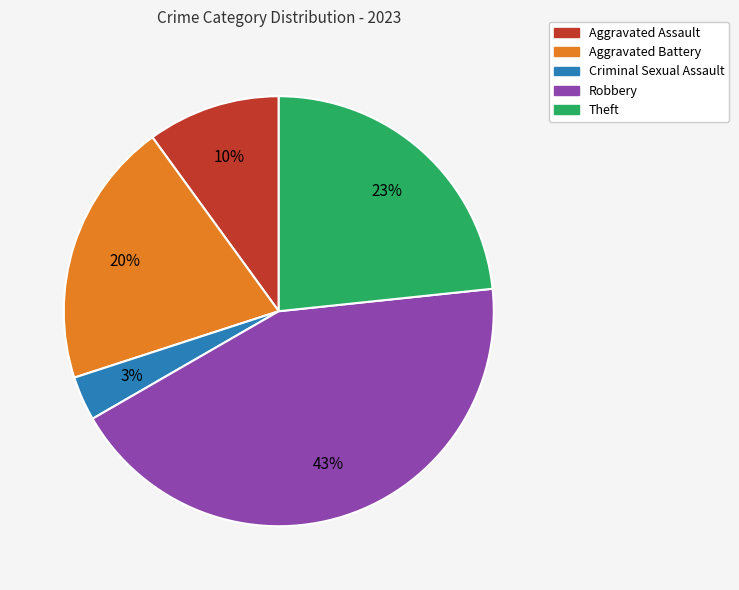

Does any single category account for the majority?

No